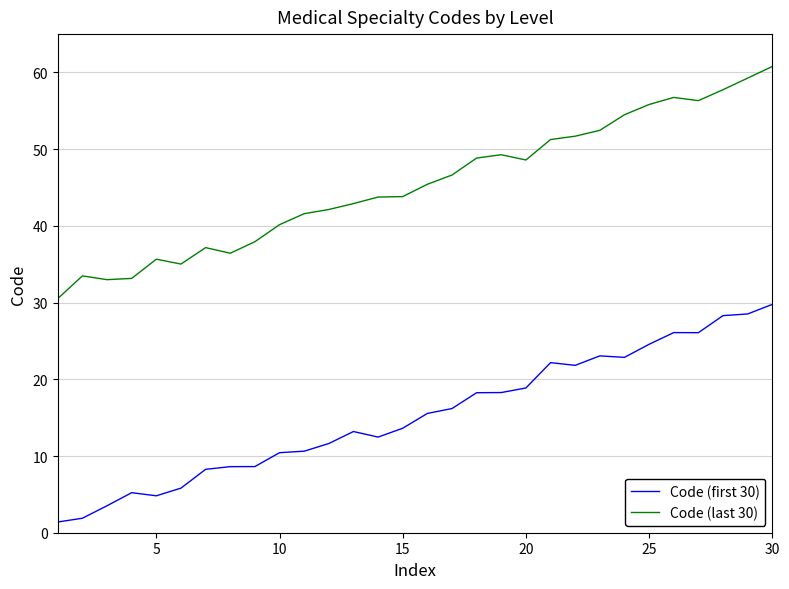

What is the minimum value shown in the chart?

1.4